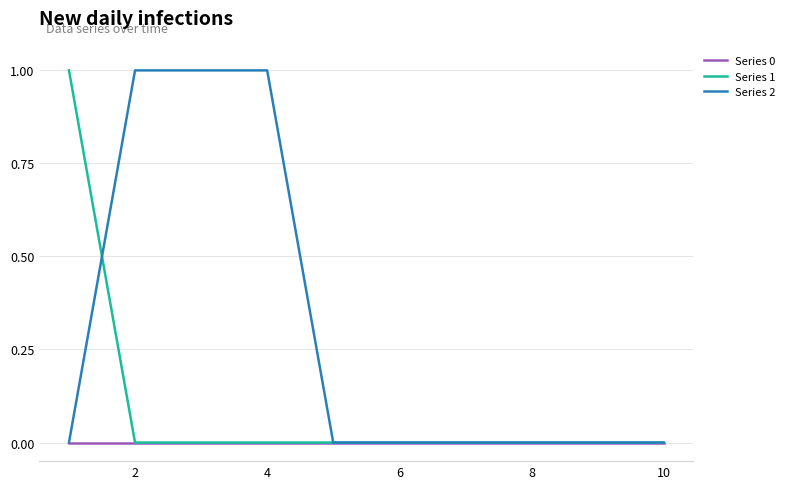

Rank the series by their average value, from highest to lowest.

Series 2, Series 1, Series 0